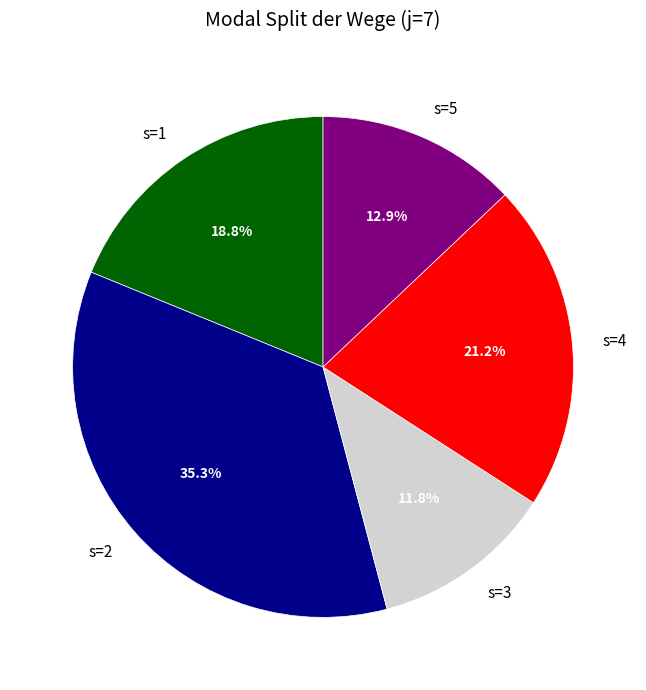

Approximately how many times larger is the value at s=1 compared to s=2?

0.5